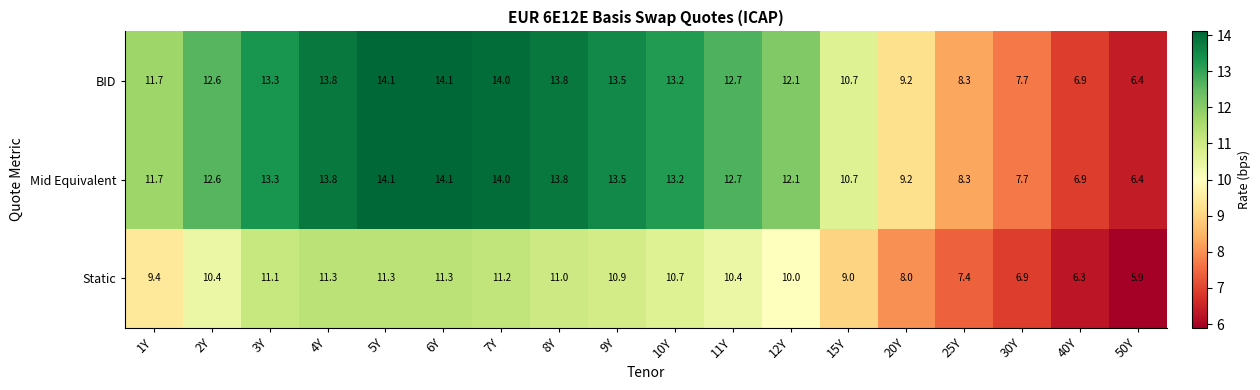

Is the value of Mid Equivalent at 9Y greater than the value of Static at 9Y?

Yes